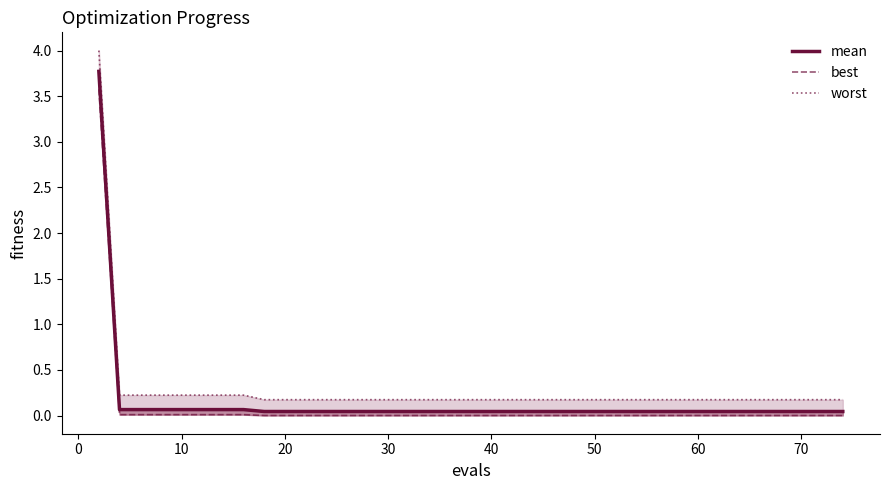

Is the value of best at 39 greater than the value of worst at −10?

No